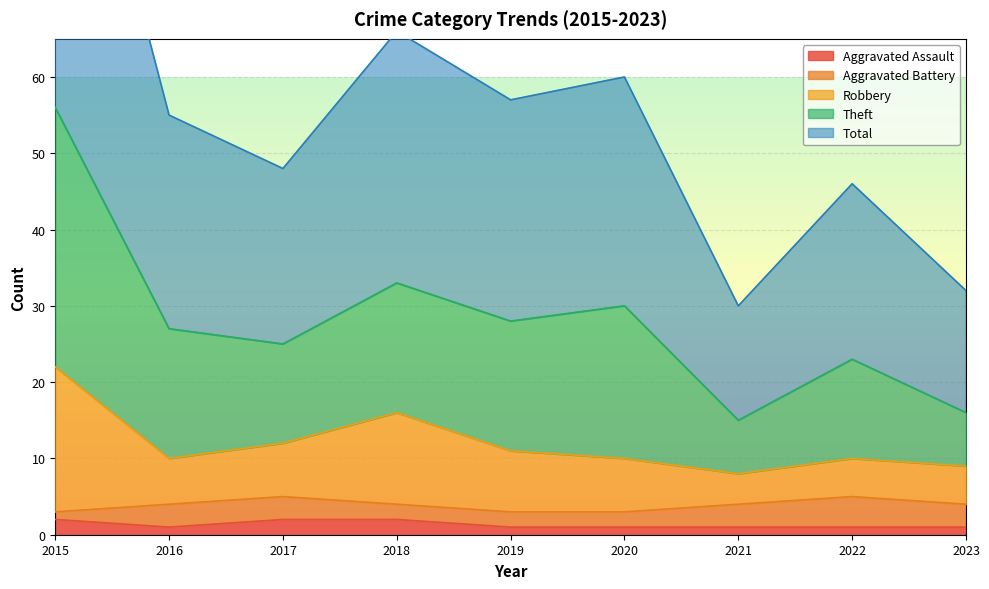

In Theft, how many points are higher than both neighbors (excluding endpoints)?

3